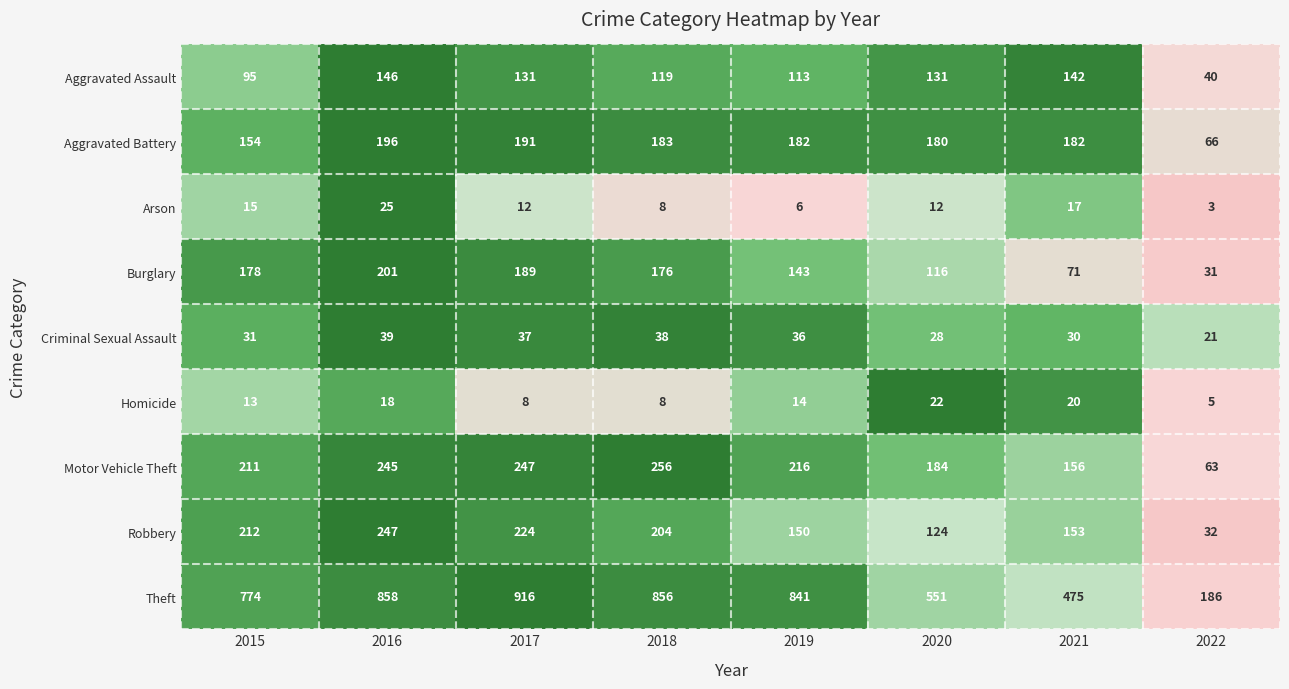

At which label is Aggravated Assault closest to 93?

2015